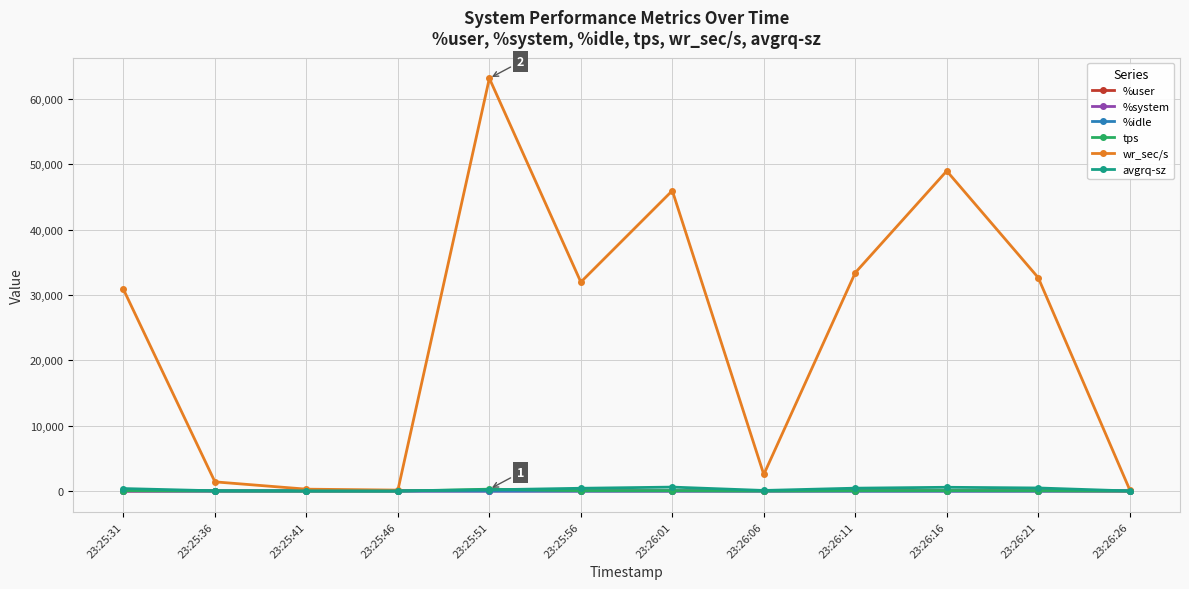

Which series has the largest total across all categories?

wr_sec/s